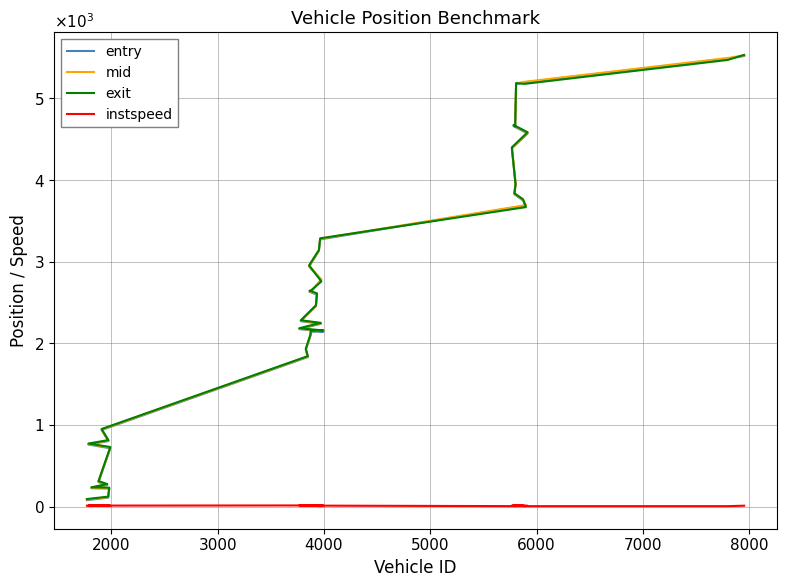

What is the sum of all instspeed values?

437.5